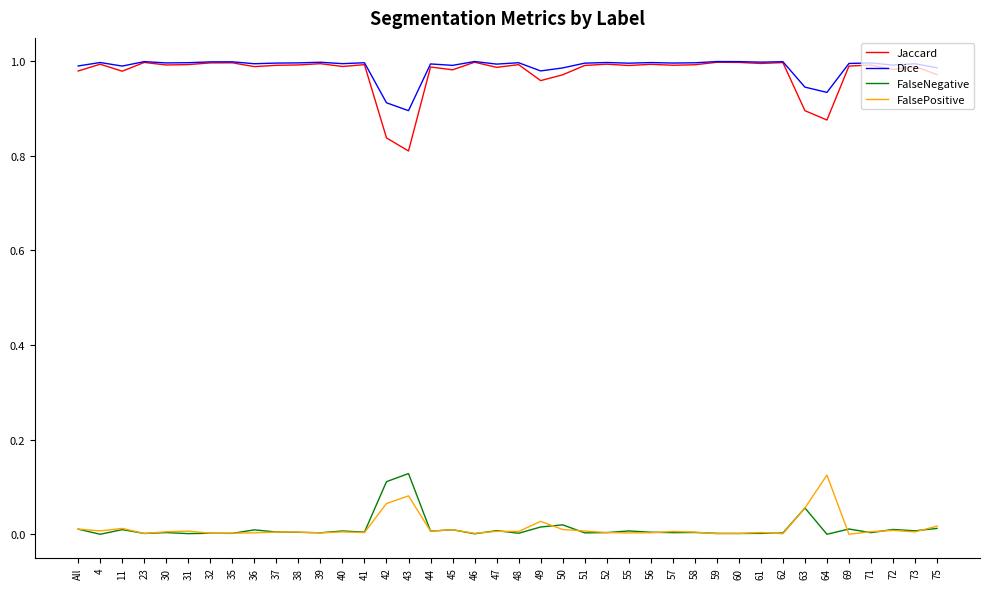

True or false: FalsePositive and FalseNegative intersect in this chart.

True